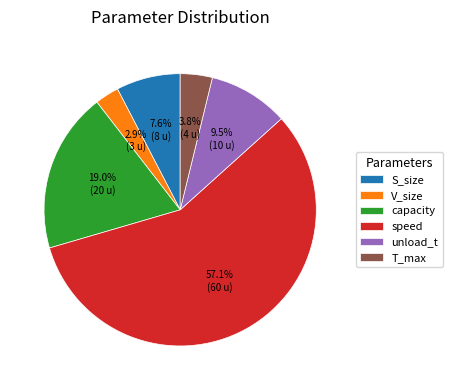

Rank the categories by value from highest to lowest.

speed, capacity, unload_t, S_size, T_max, V_size